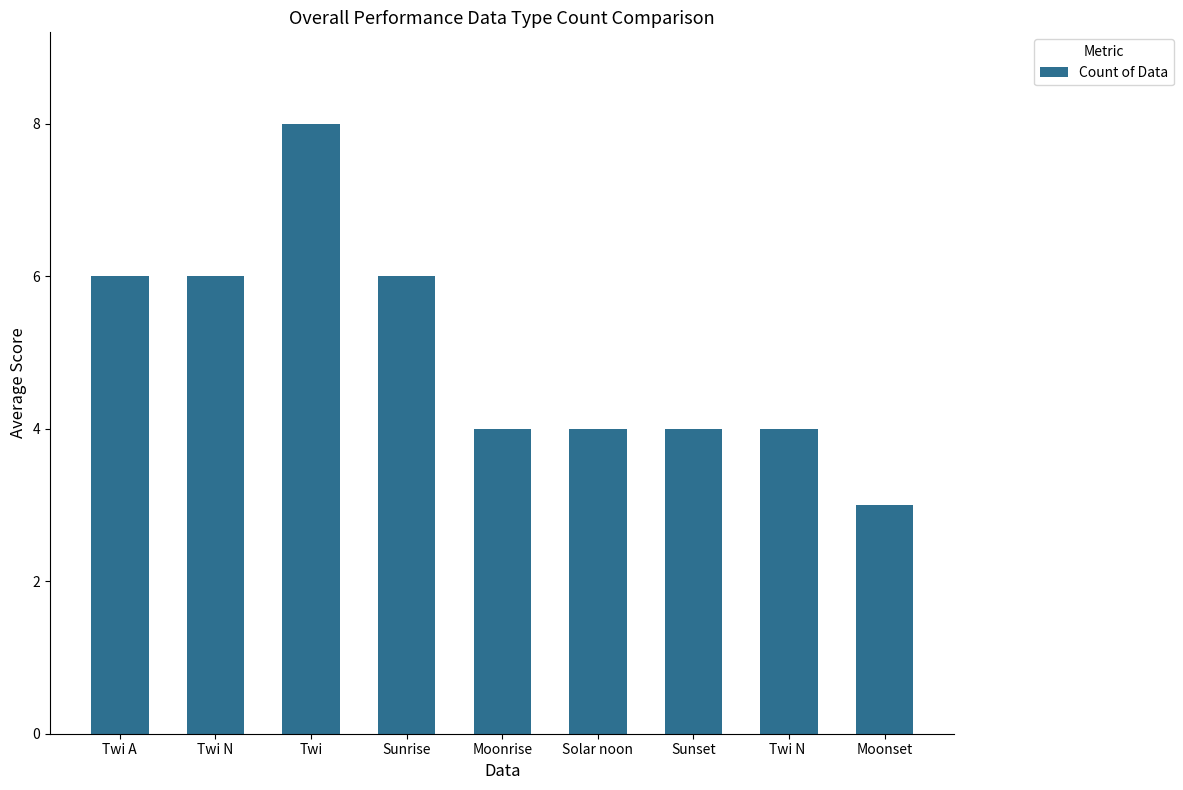

What is the minimum value shown in the chart?

3